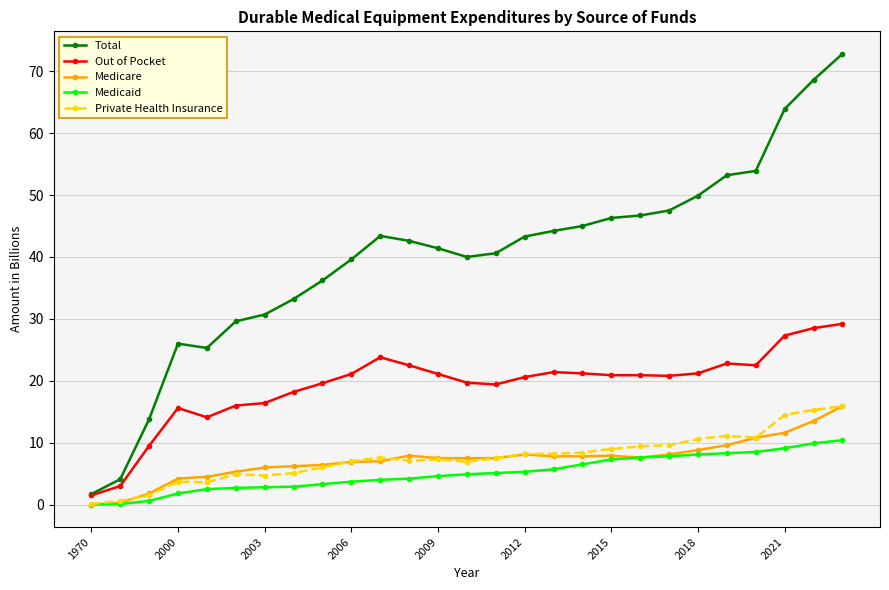

True or false: Total and Medicare cross at least once.

False